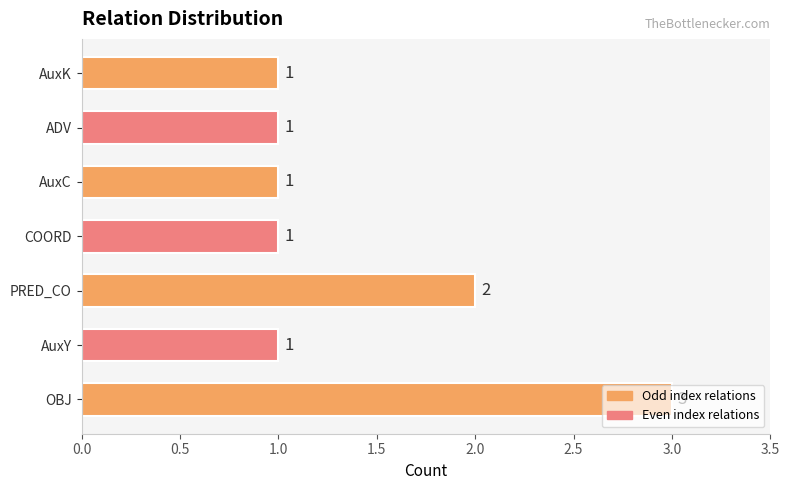

The value at AuxY is 2. True or false?

False